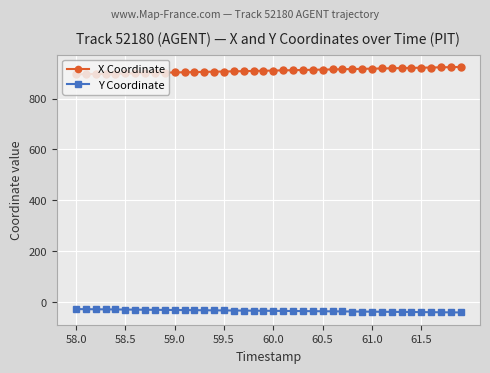

True or false: Y Coordinate and X Coordinate intersect in this chart.

False